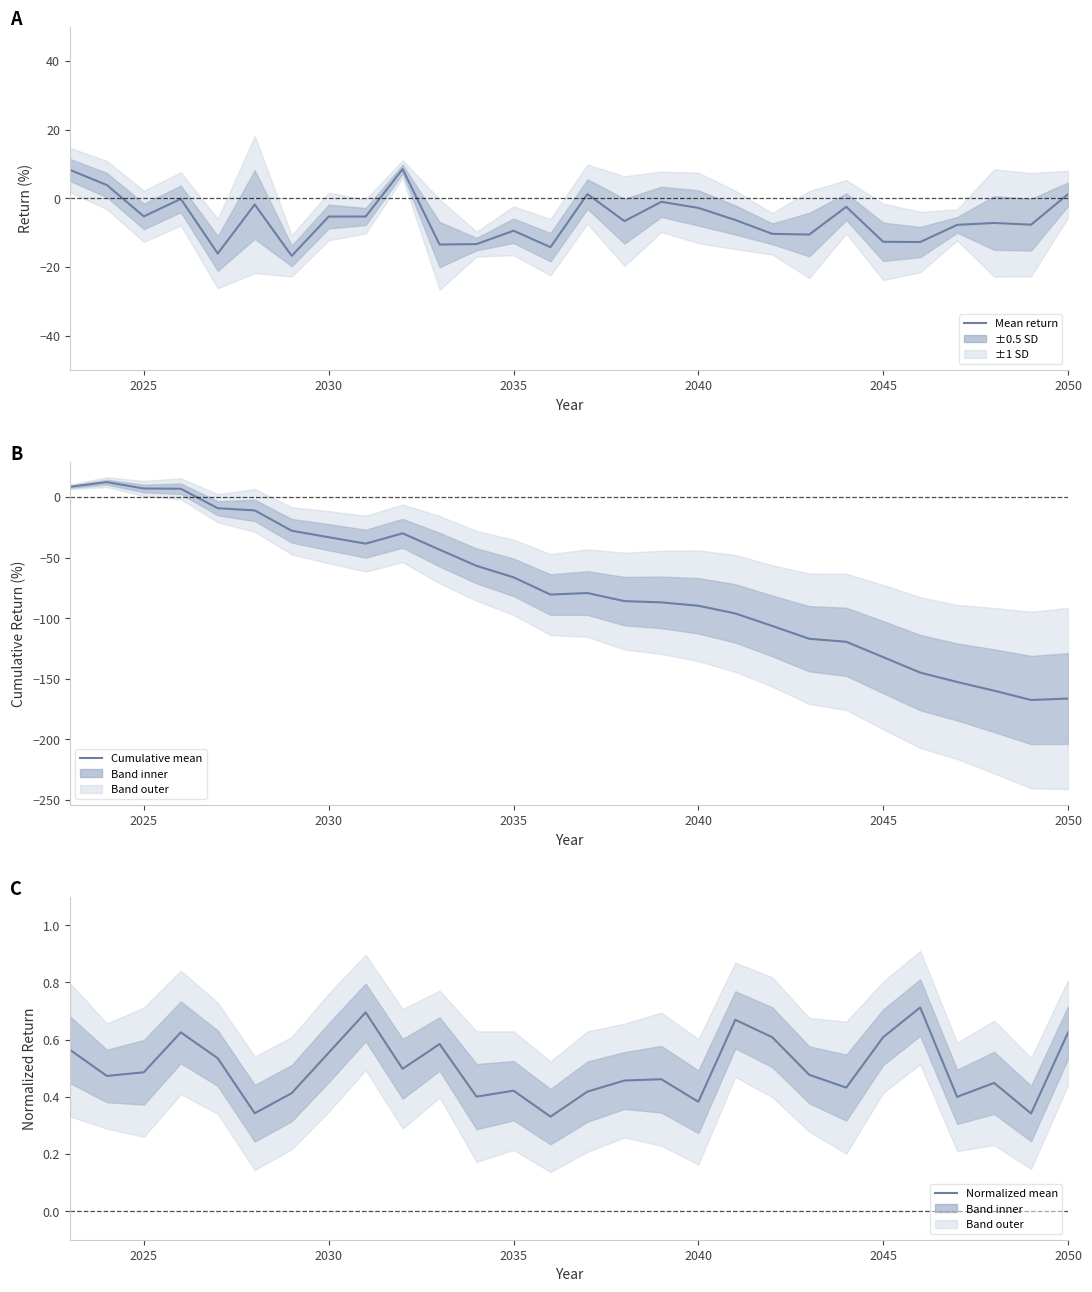

What is the maximum value shown in the chart?

12.2